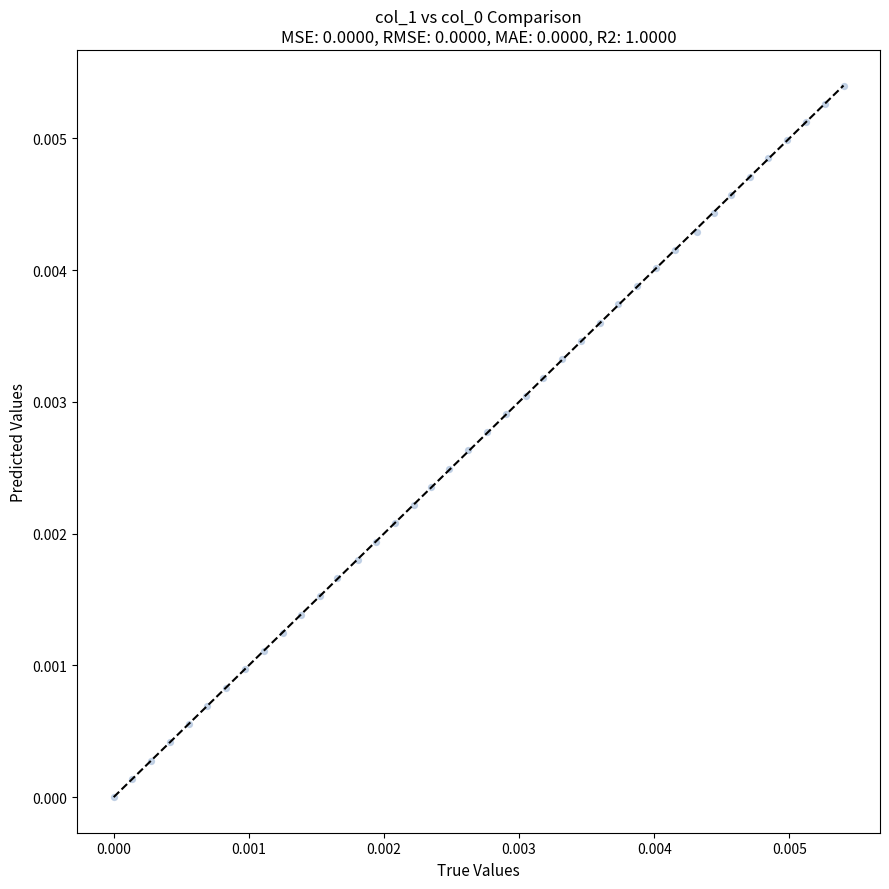

Count the number of points in this scatter plot.

40